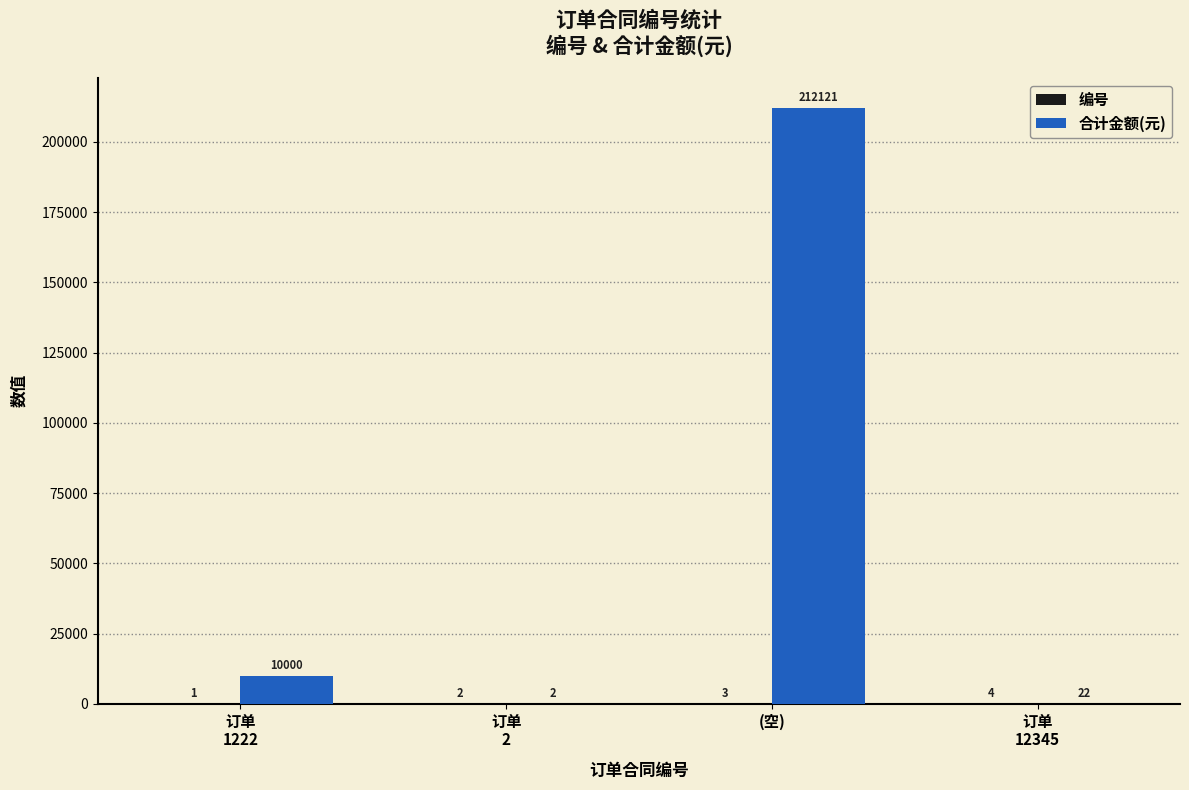

Is it true that 合计金额(元) equals 212121 at (空)?

True